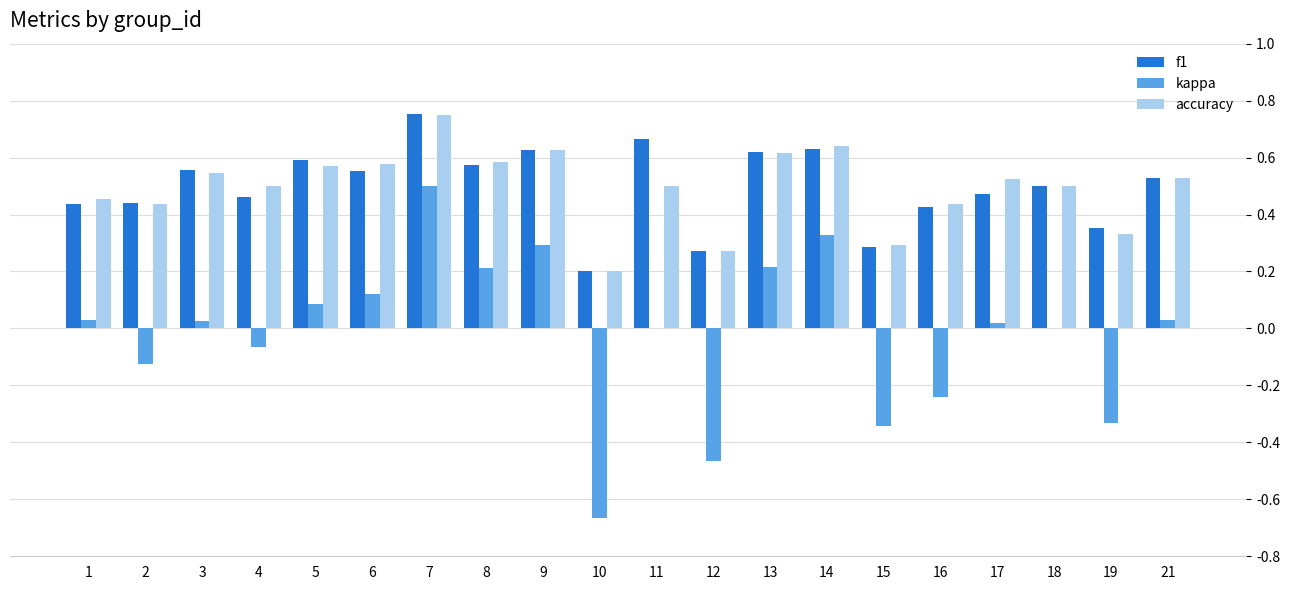

Are the bars grouped side by side (vs. stacked)?

Yes